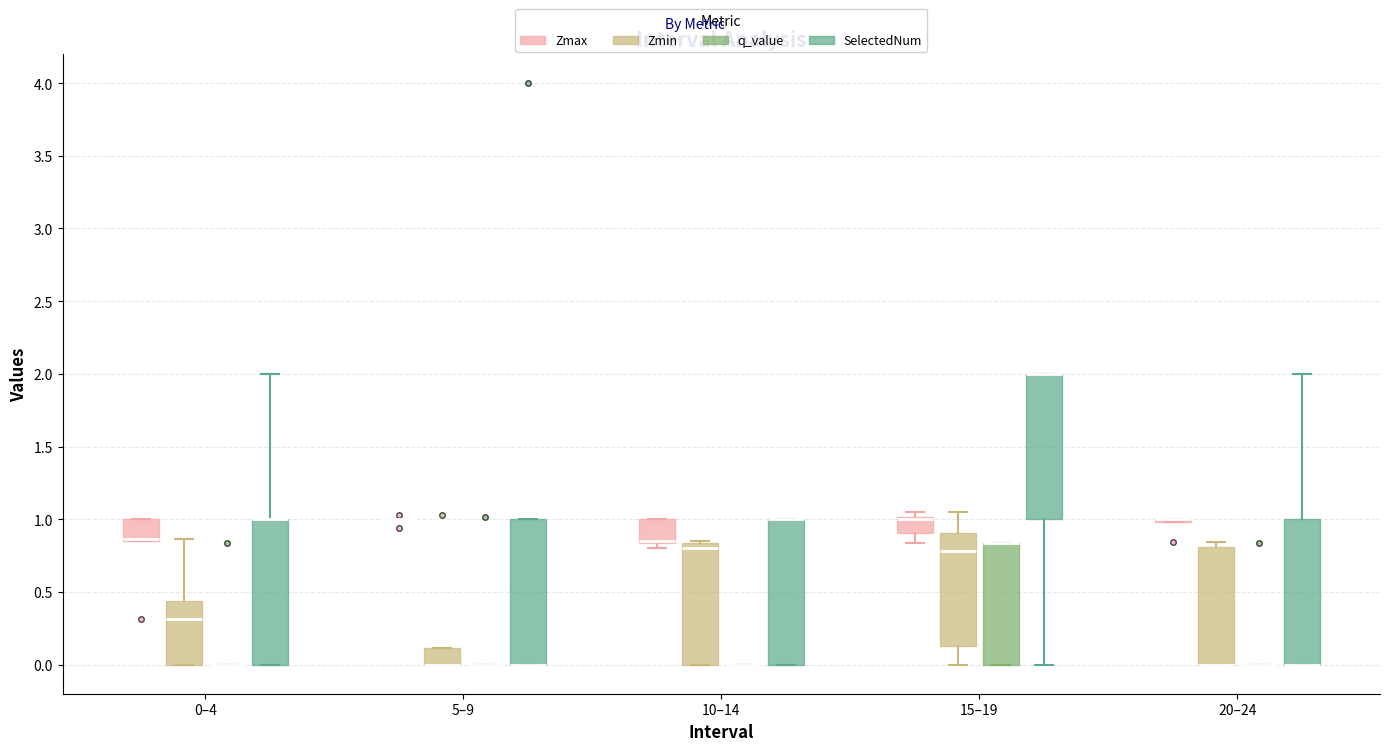

Reading left to right, read every box against the y-axis: the position of its median line, the range the box covers, and the ends of its whiskers. The values are not printed on the chart, so give them approximately, as read against the axis.

0–4 (Zmax): median 0.85 (drawn on the box's lower edge), box 0.85 to 1.00, whiskers 0.85 to 1.00
0–4 (Zmin): median 0.30, box 0.00 to 0.45, whiskers 0.00 to 0.85
0–4 (q_value): box collapsed to a line at 0.00, whiskers 0.00 to 0.00
0–4 (SelectedNum): median 1.00 (drawn on the box's upper edge), box 0.00 to 1.00, whiskers 0.00 to 2.00
5–9 (Zmax): box collapsed to a line at 1.00, whiskers 1.00 to 1.00
5–9 (Zmin): median 0.00 (drawn on the box's lower edge), box 0.00 to 0.10, whiskers 0.00 to 0.10
5–9 (q_value): box collapsed to a line at 0.00, whiskers 0.00 to 0.00
5–9 (SelectedNum): median 0.00 (drawn on the box's lower edge), box 0.00 to 1.00, whiskers 0.00 to 1.00
10–14 (Zmax): median 0.85 (drawn on the box's lower edge), box 0.85 to 1.00, whiskers 0.80 to 1.00
10–14 (Zmin): median 0.80, box 0.00 to 0.85, whiskers 0.00 to 0.85
10–14 (q_value): box collapsed to a line at 0.00, whiskers 0.00 to 0.00
10–14 (SelectedNum): median 1.00 (drawn on the box's upper edge), box 0.00 to 1.00, whiskers 0.00 to 1.00
15–19 (Zmax): median 1.00 (just below the box's upper edge), box 0.90 to 1.00, whiskers 0.85 to 1.05
15–19 (Zmin): median 0.80, box 0.15 to 0.90, whiskers 0.00 to 1.05
15–19 (q_value): median 0.85 (drawn on the box's upper edge), box 0.00 to 0.85, whiskers 0.00 to 0.85
15–19 (SelectedNum): median 2.00 (drawn on the box's upper edge), box 1.00 to 2.00, whiskers 0.00 to 2.00
20–24 (Zmax): box collapsed to a line at 1.00, whiskers 1.00 to 1.00
20–24 (Zmin): median 0.00 (drawn on the box's lower edge), box 0.00 to 0.80, whiskers 0.00 to 0.85
20–24 (q_value): box collapsed to a line at 0.00, whiskers 0.00 to 0.00
20–24 (SelectedNum): median 0.00 (drawn on the box's lower edge), box 0.00 to 1.00, whiskers 0.00 to 2.00